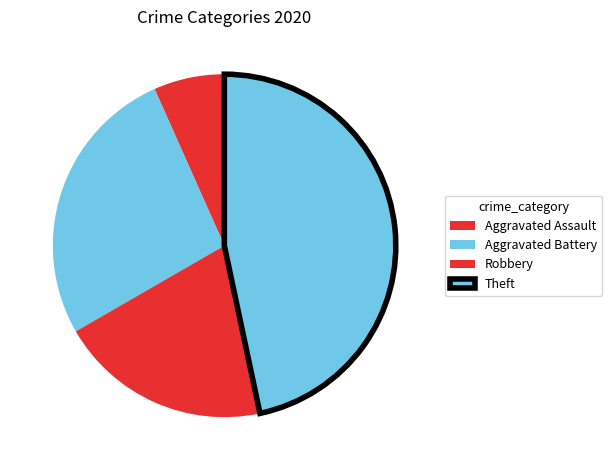

How many slices are in this pie chart?

4